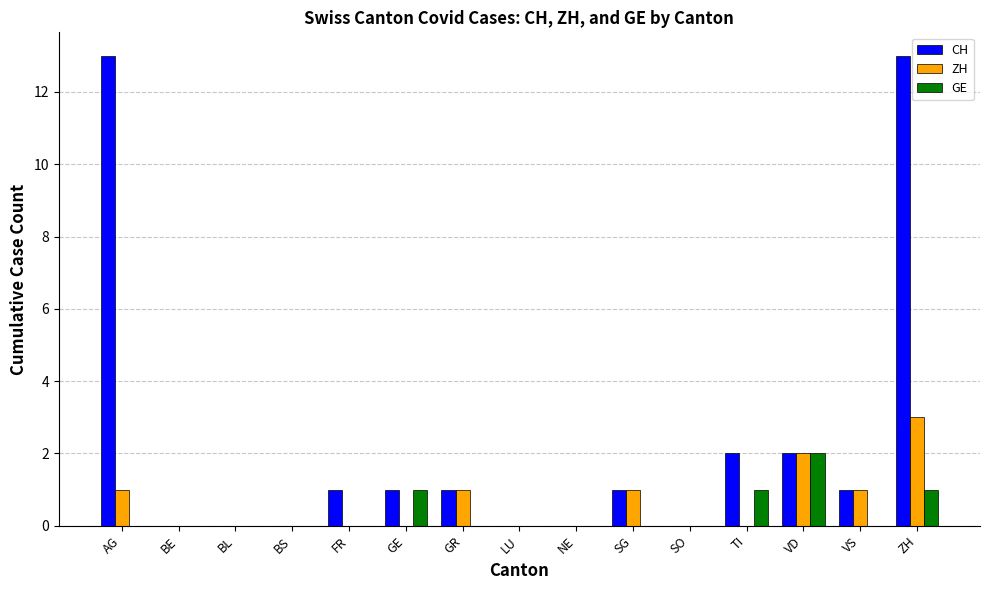

What is the greatest value displayed?

13